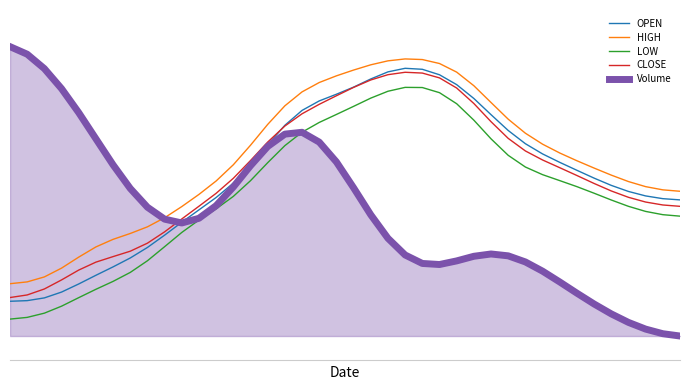

What are all the series names shown in the legend?

OPEN, HIGH, LOW, CLOSE, Volume